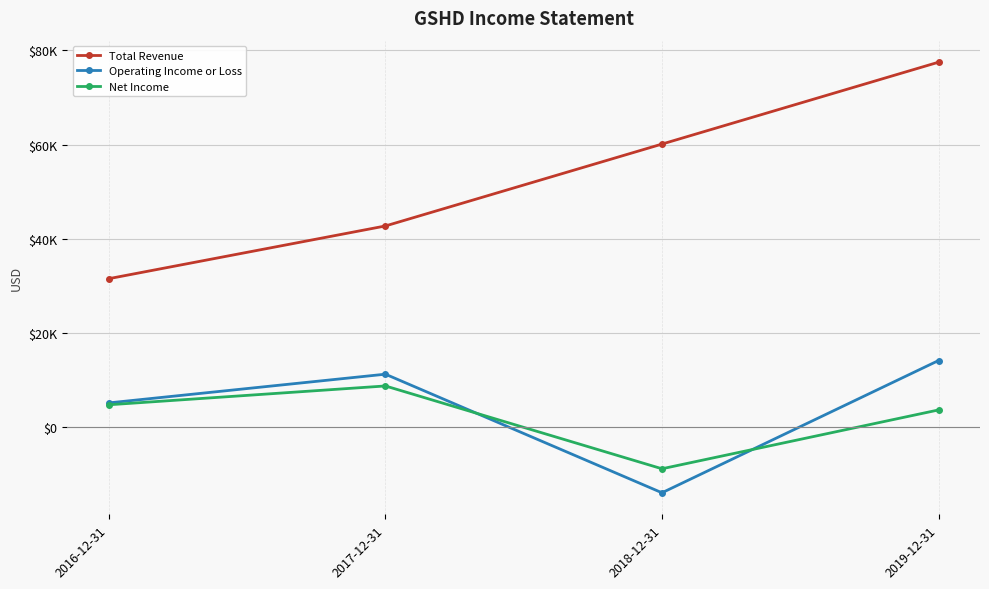

Which series changed the most between 2016-12-31 and 2018-12-31?

Total Revenue